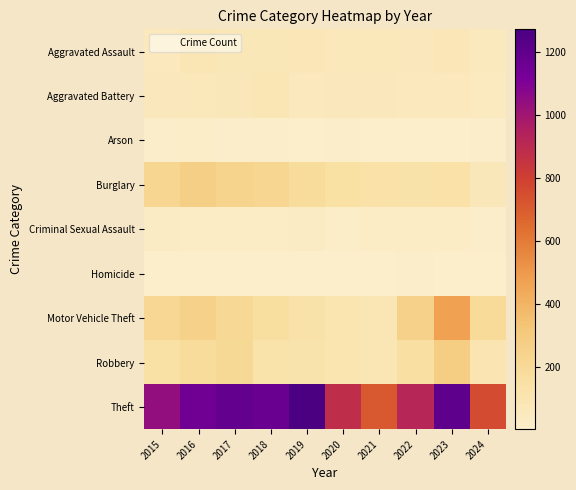

Which series has the largest range (max minus min)?

Theft